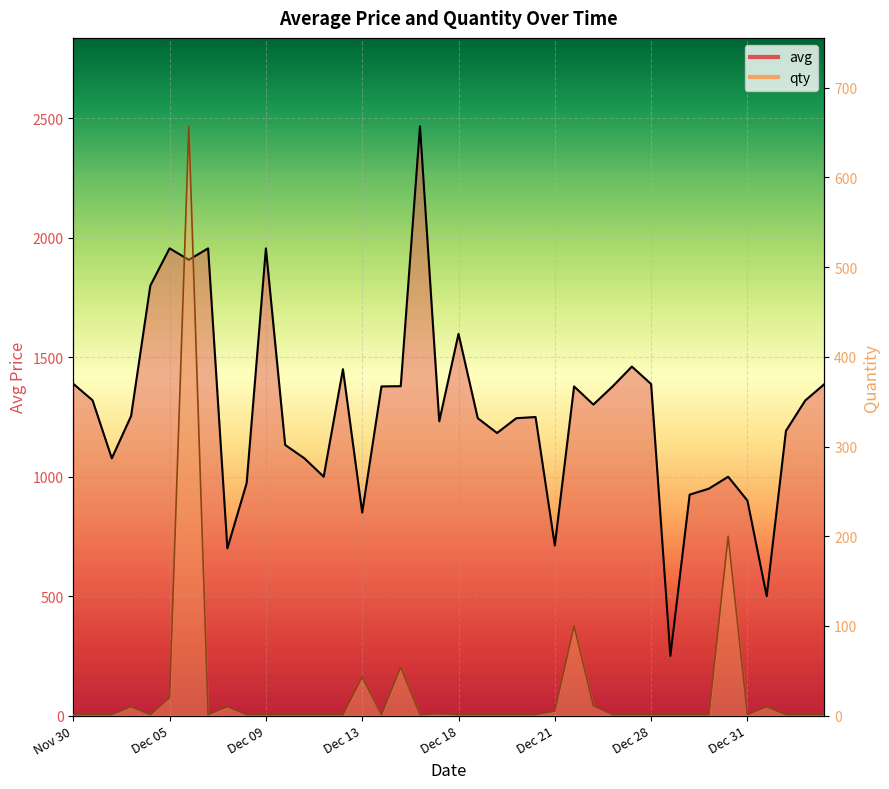

At how many categories does at least one series exceed 545?

38